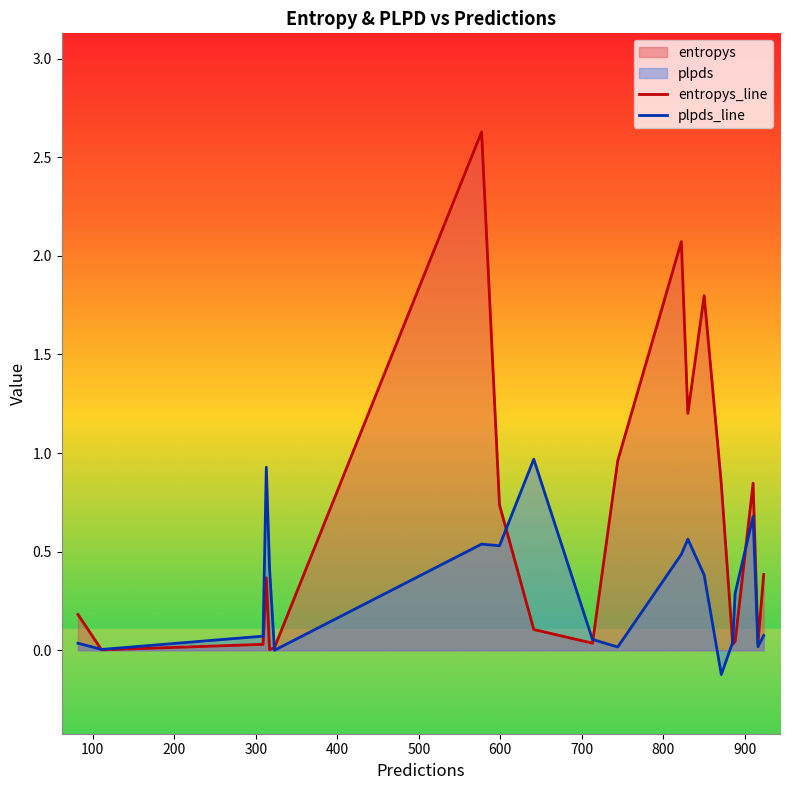

Which series has the largest range (max minus min)?

entropys_line